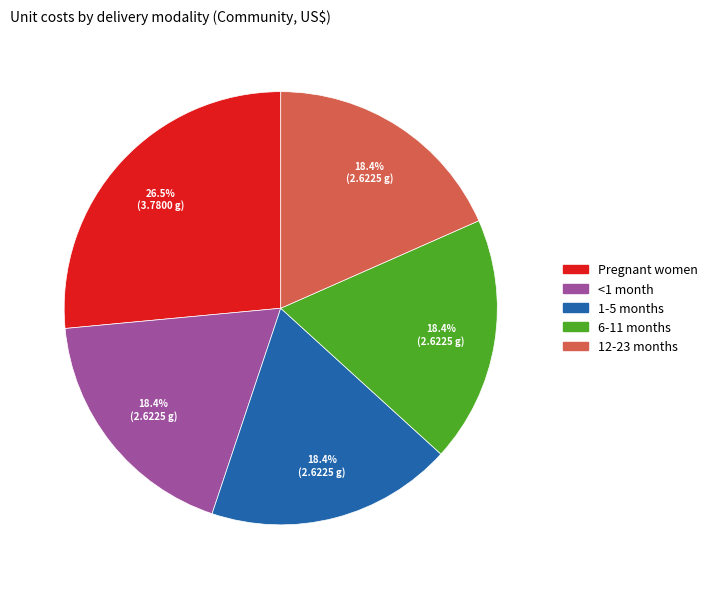

Which slice is the largest?

Pregnant women